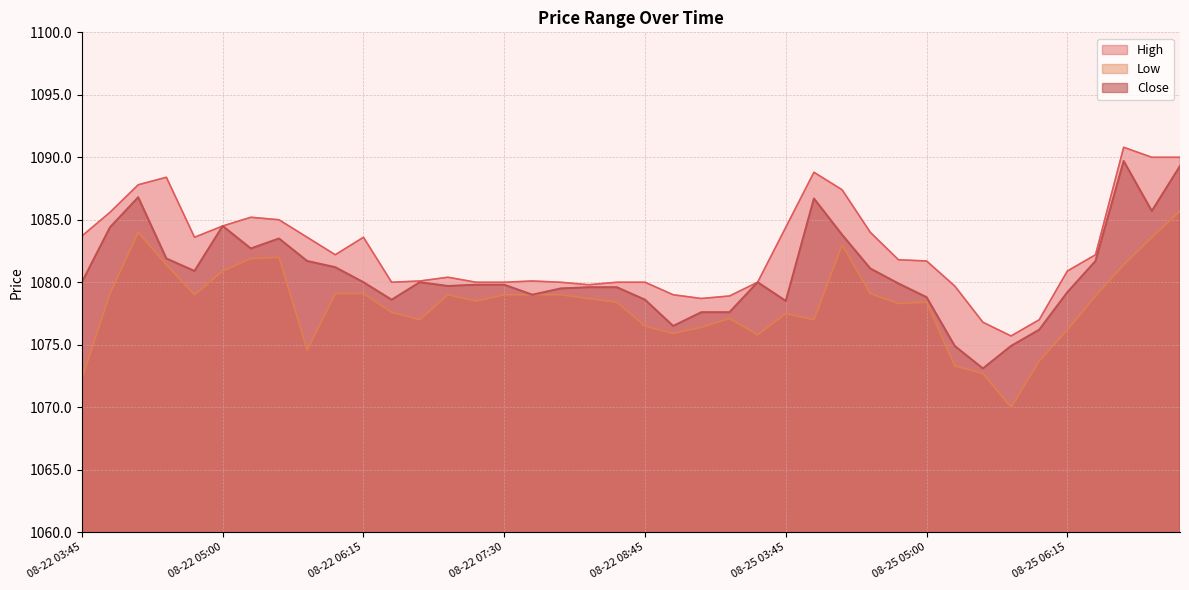

Where is the first local maximum for Close?

08-22 04:15